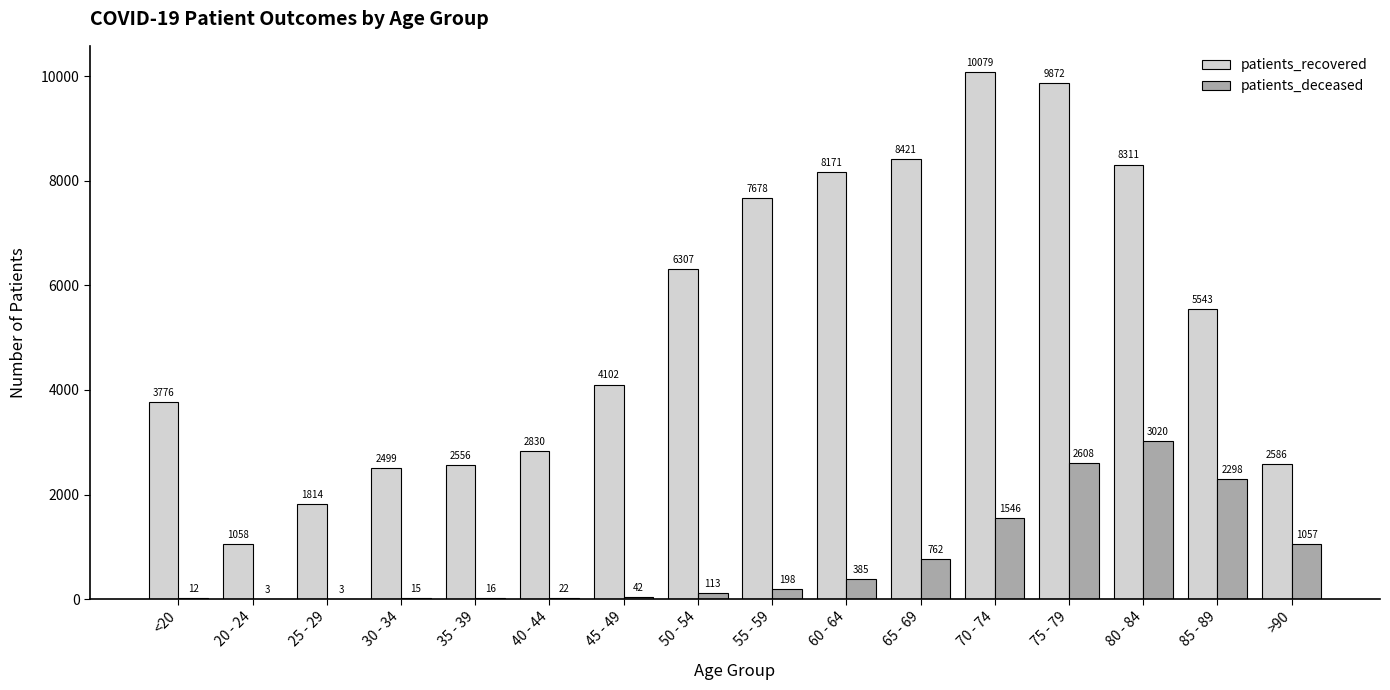

Where is patients_recovered nearest to the value 5568?

85 - 89